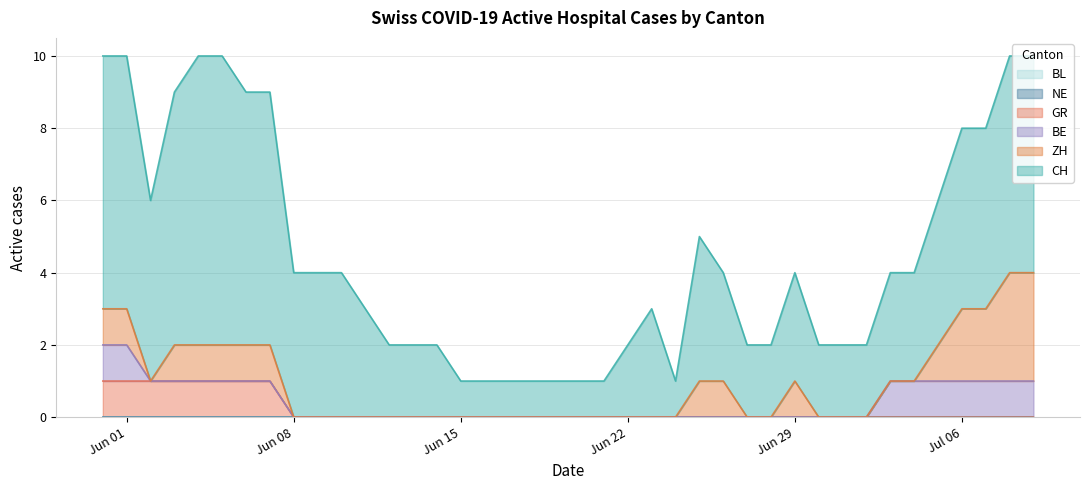

How many lines are shown in the chart?

6